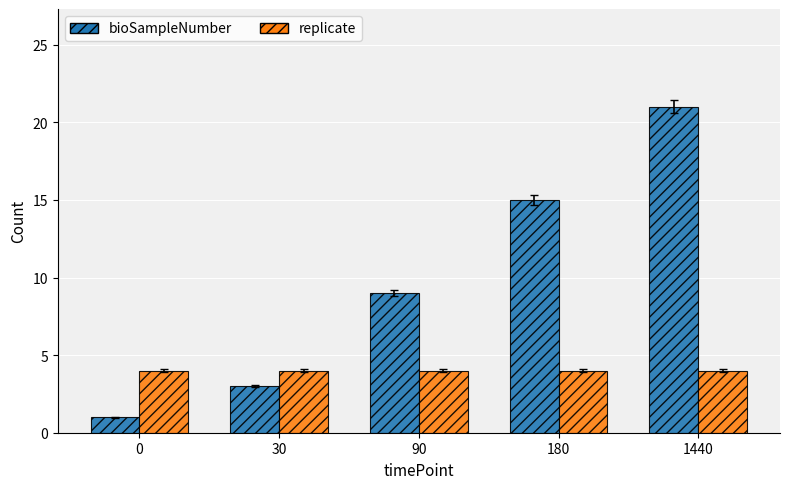

Rank the series by their maximum value, from lowest to highest.

replicate, bioSampleNumber